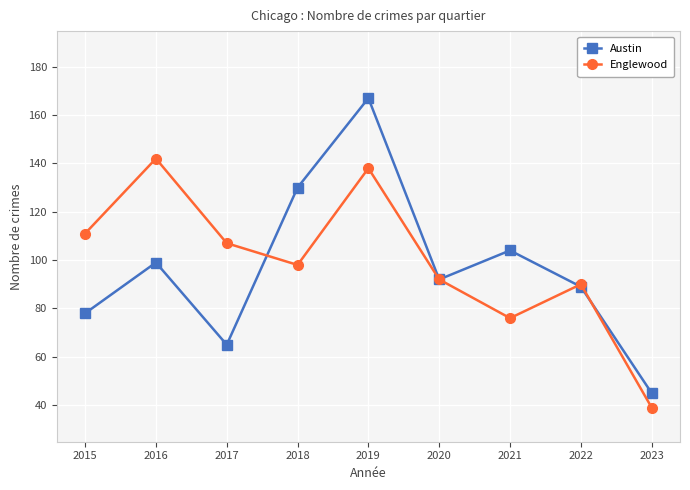

True or false: Englewood and Austin cross at least once.

True